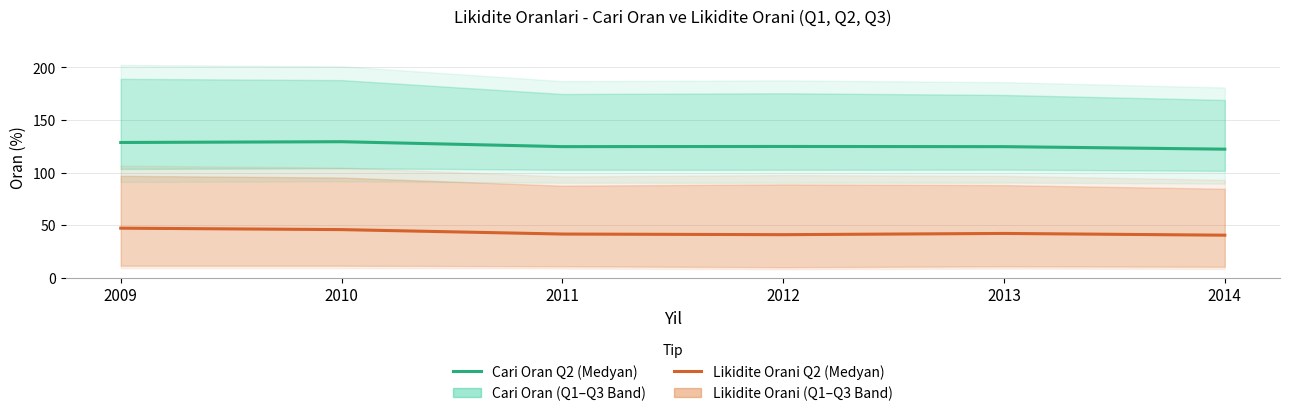

How many lines are shown in the chart?

2